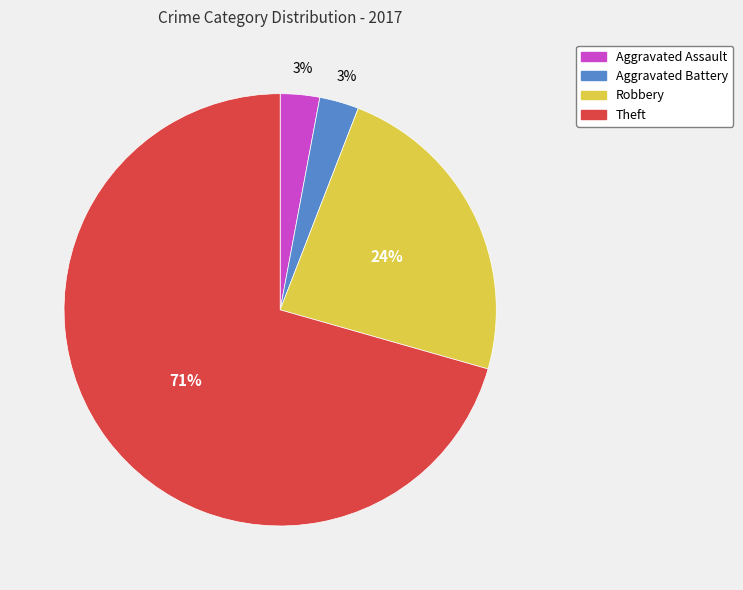

Count the number of slices in the pie.

4